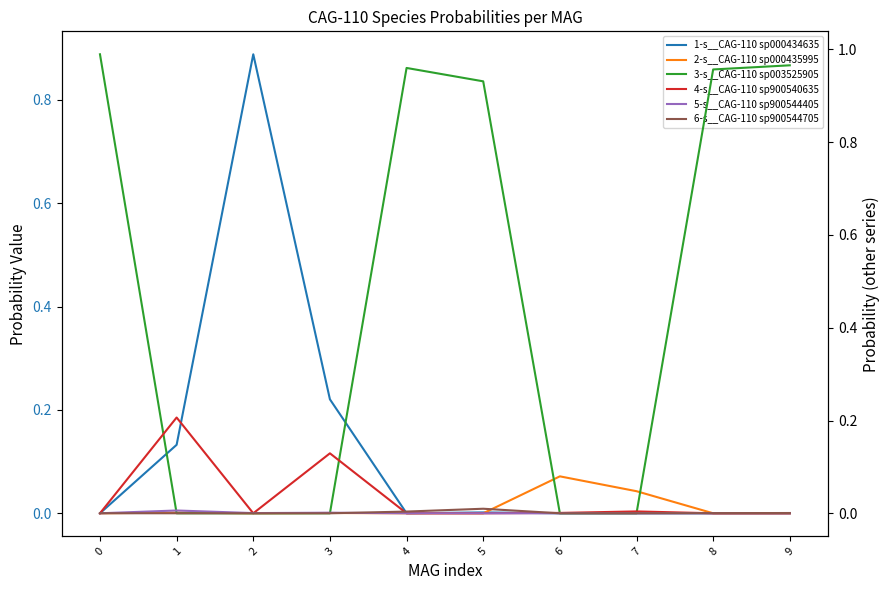

Reading left to right, extract all data points from this chart.

1-s__CAG-110 sp000434635: 0=0.0	1=0.1	2=0.9	3=0.2	4=0.0	5=0.0	6=0.0	7=0.0	8=0.0	9=0.0
2-s__CAG-110 sp000435995: 0=0.0	1=0.0	2=0.0	3=0.0	4=0.0	5=0.0	6=0.1	7=0.0	8=0.0	9=0.0
3-s__CAG-110 sp003525905: 0=1.0	1=0.0	2=0.0	3=0.0	4=1.0	5=0.9	6=0.0	7=0.0	8=1.0	9=1.0
4-s__CAG-110 sp900540635: 0=0.0	1=0.2	2=0.0	3=0.1	4=0.0	5=0.0	6=0.0	7=0.0	8=0.0	9=0.0
5-s__CAG-110 sp900544405: 0=0.0	1=0.0	2=0.0	3=0.0	4=0.0	5=0.0	6=0.0	7=0.0	8=0.0	9=0.0
6-s__CAG-110 sp900544705: 0=0.0	1=0.0	2=0.0	3=0.0	4=0.0	5=0.0	6=0.0	7=0.0	8=0.0	9=0.0